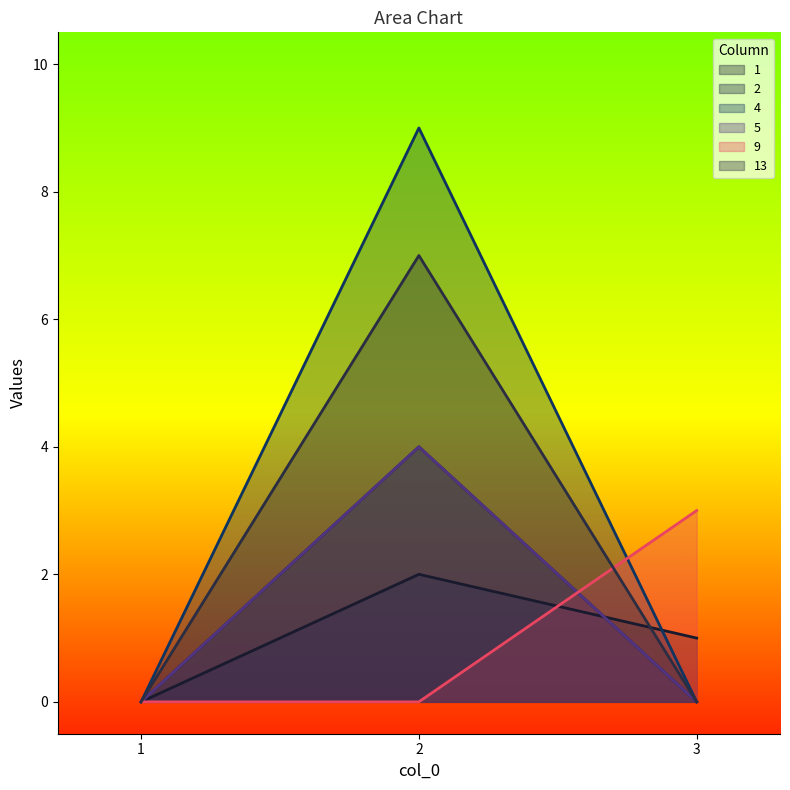

At 3, list the series in order from smallest to largest.

2, 4, 5, 13, 1, 9